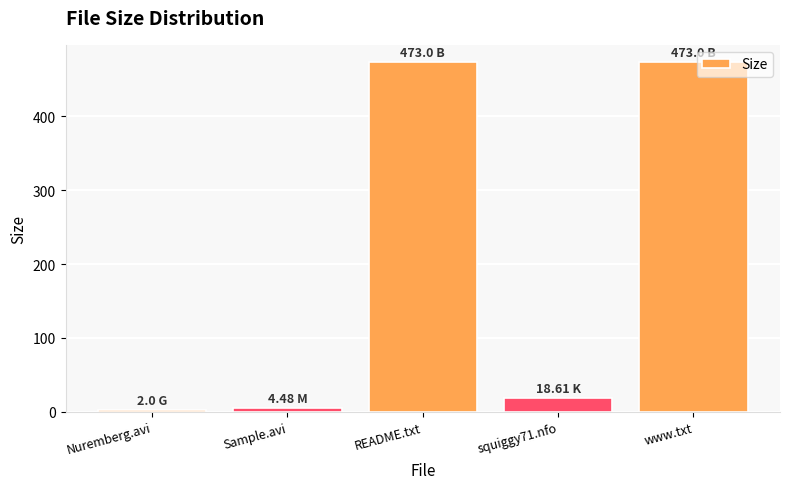

Reading left to right, extract all data points from this chart.

2.0	4.5	473.0	18.6	473.0